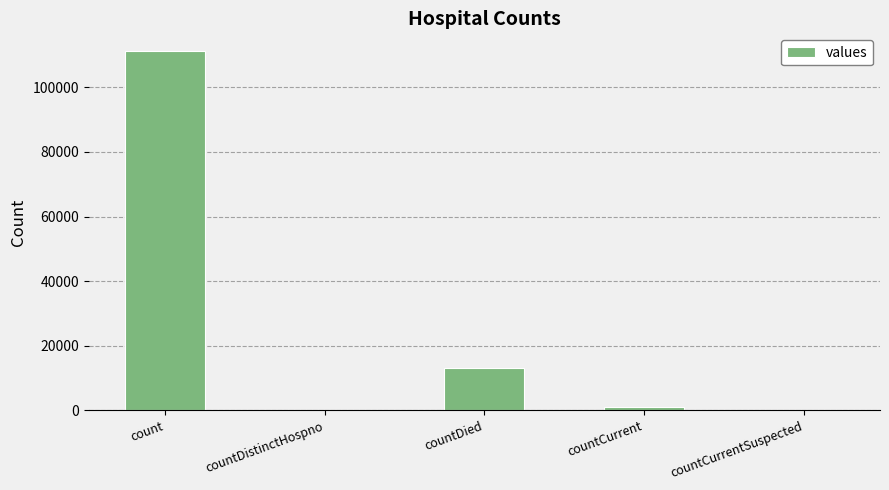

What is the sum of all values?

125182